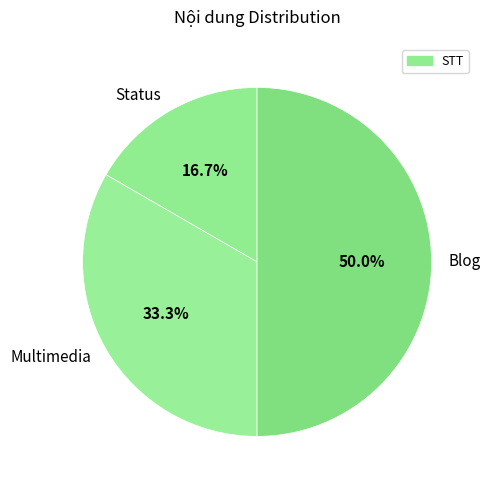

Does Status account for over 50% of the chart?

No